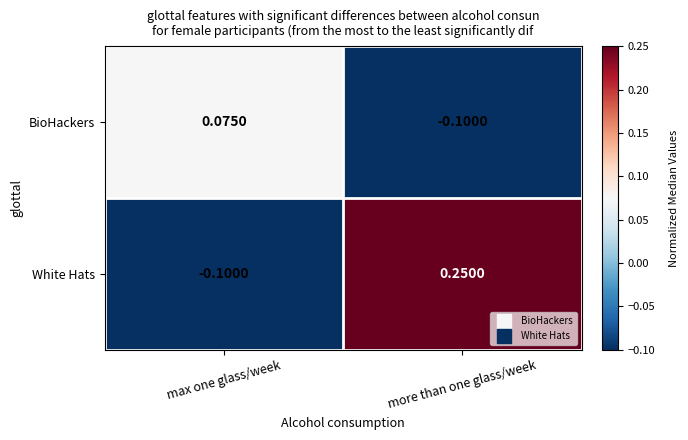

At which label does White Hats first exceed 0?

more than one glass/week